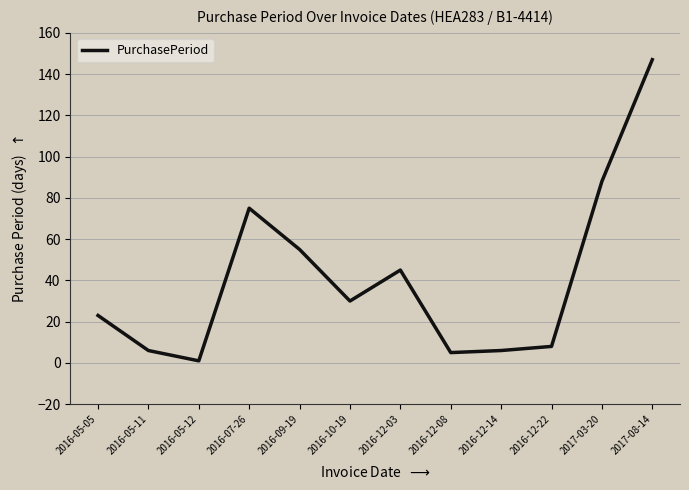

What is the difference between the values at 2016-12-22 and 2016-09-19?

47